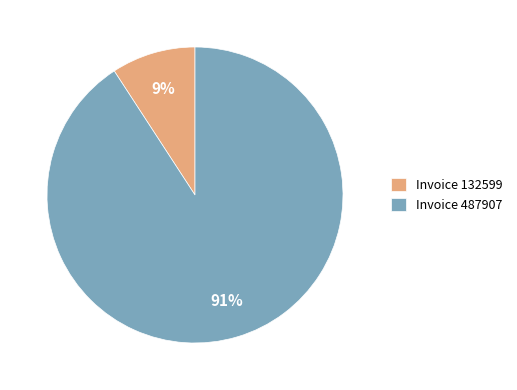

Which slice is the smallest?

Invoice 132599